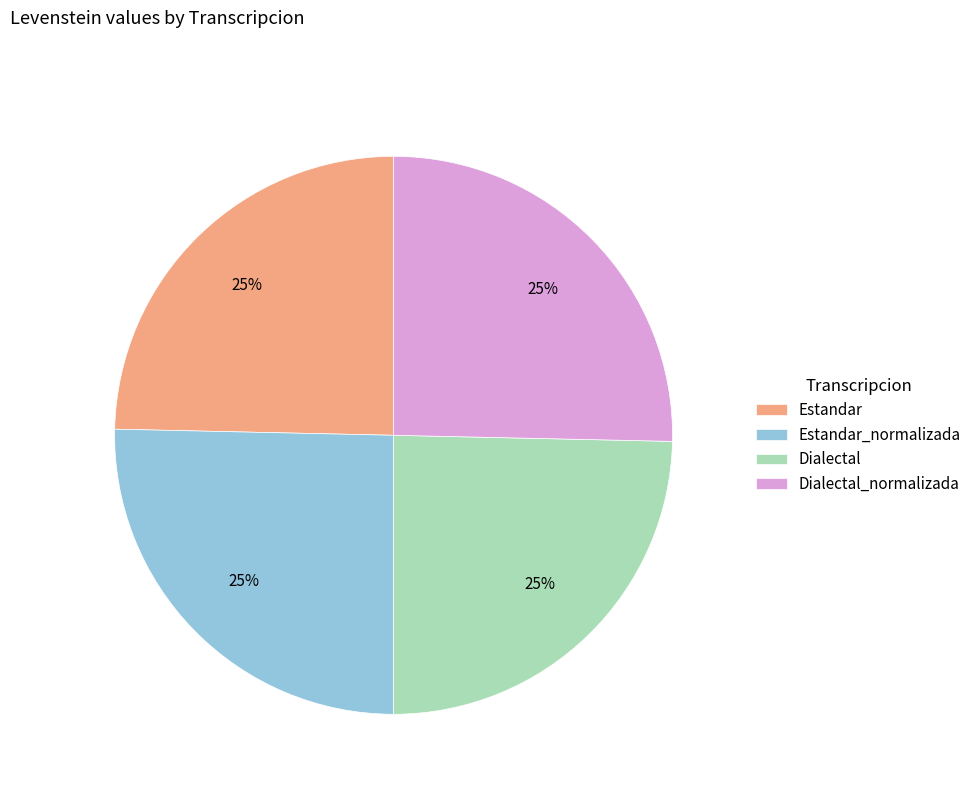

How many segments does this pie chart have?

4